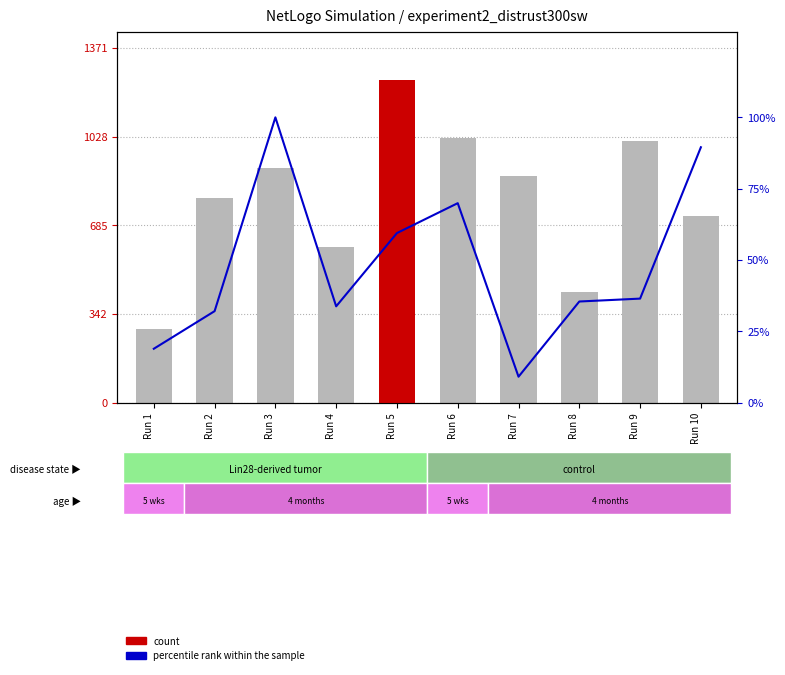

Is it true that percentile rank within the sample equals 9.1 at Run 7?

True